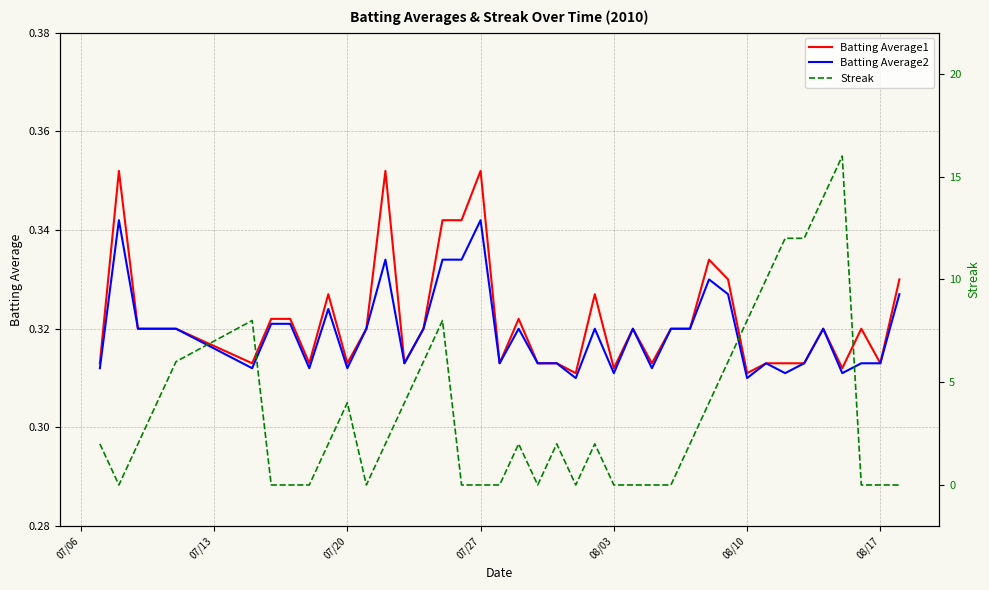

What is the greatest value displayed?

16.0